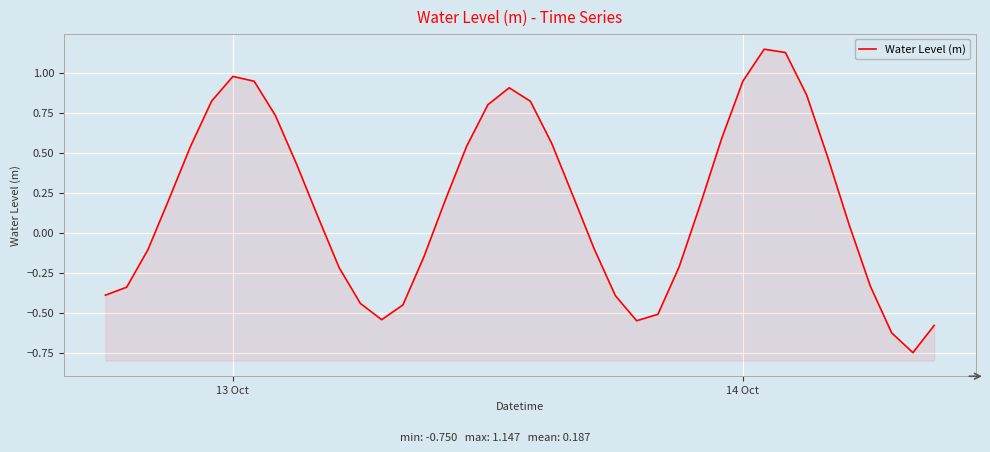

Reading right to left, what are all the values shown in this chart?

-0.6	-0.8	-0.6	-0.3	0.0	0.5	0.9	1.1	1.1	0.9	0.6	0.2	-0.2	-0.5	-0.6	-0.4	-0.1	0.2	0.6	0.8	0.9	0.8	0.5	0.2	-0.1	-0.5	-0.5	-0.4	-0.2	0.1	0.4	0.7	0.9	1.0	0.8	0.5	0.2	-0.1	-0.3	-0.4